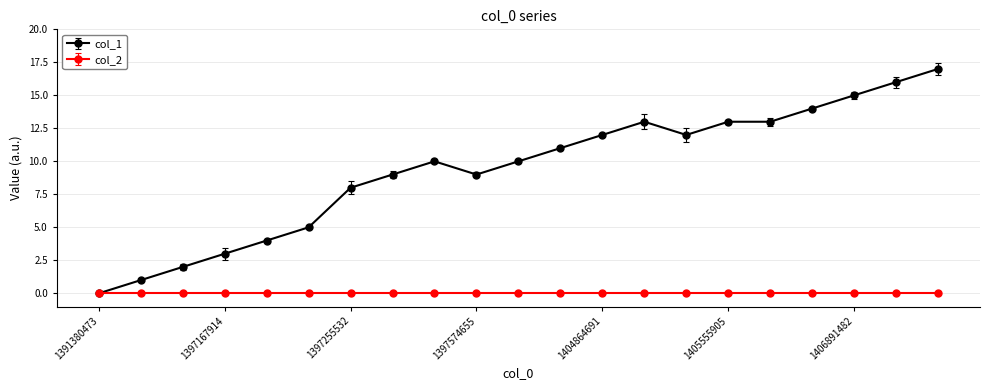

Which series has the largest range (max minus min)?

col_1